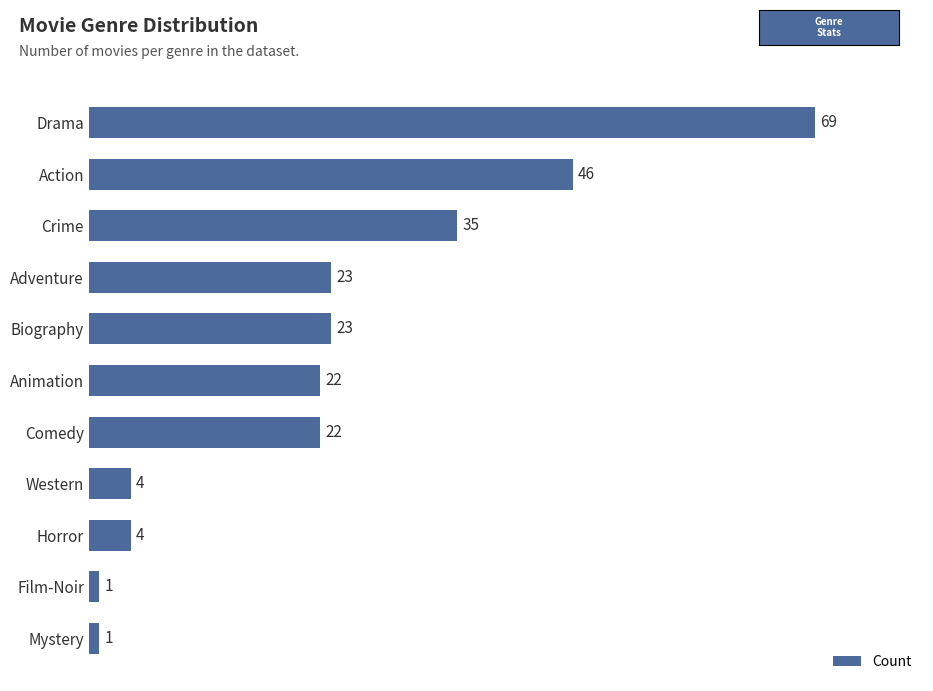

The chart shows a value of 4 at Western. True or false?

True